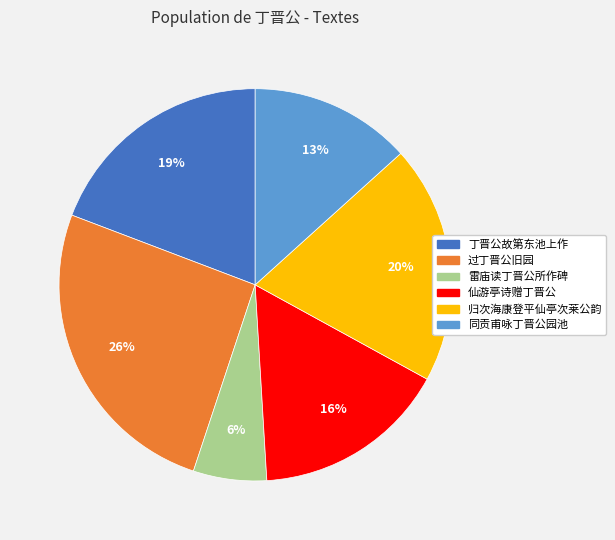

Which slice is the largest?

过丁晋公旧园